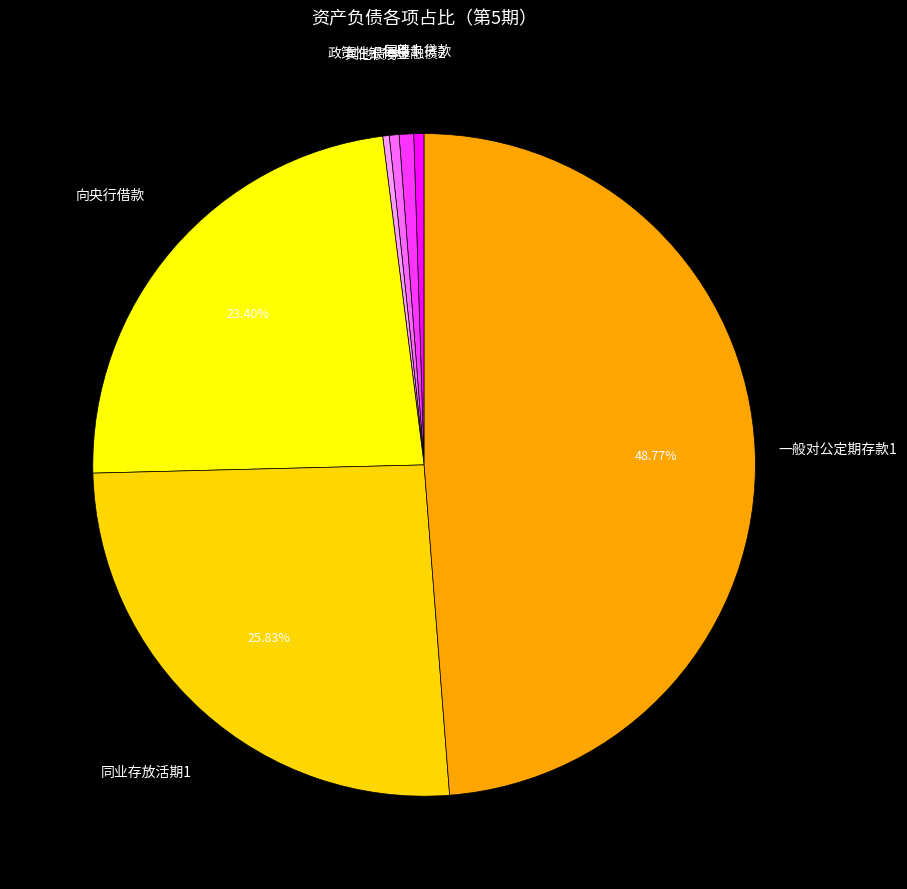

Which has a higher value, 向央行借款 or 一般对公定期存款1?

一般对公定期存款1